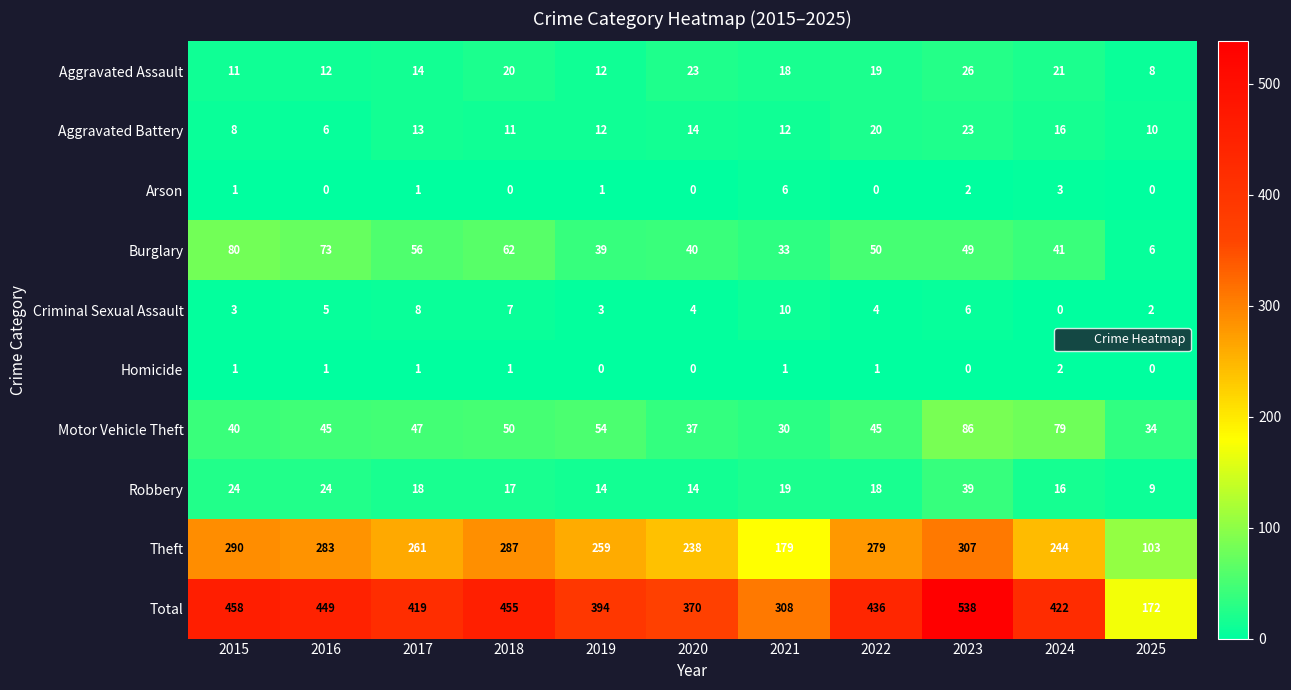

Where is Motor Vehicle Theft nearest to the value 58?

2019